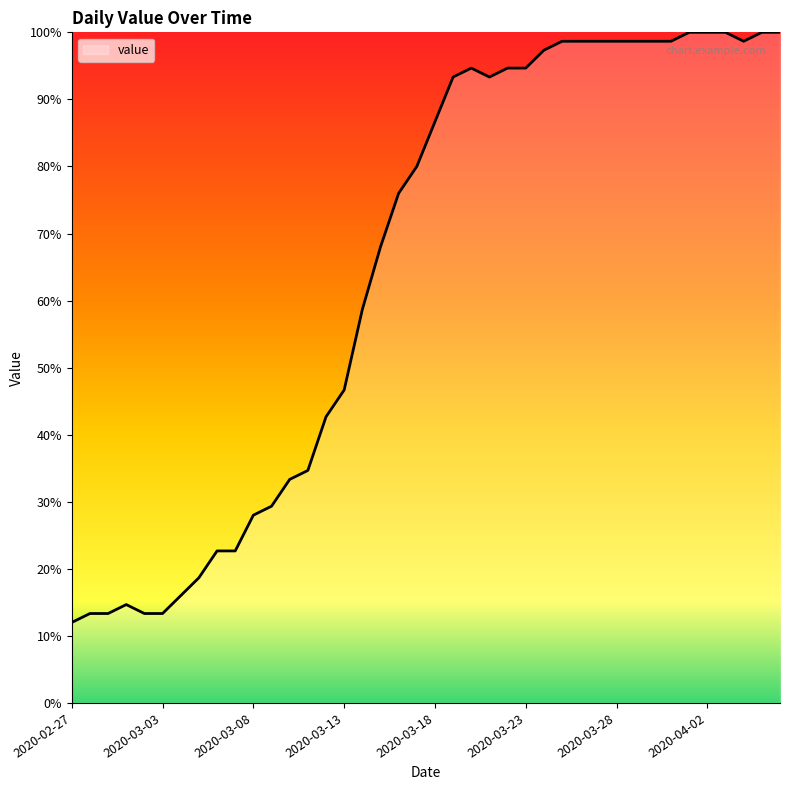

How many series are shown in this chart?

1